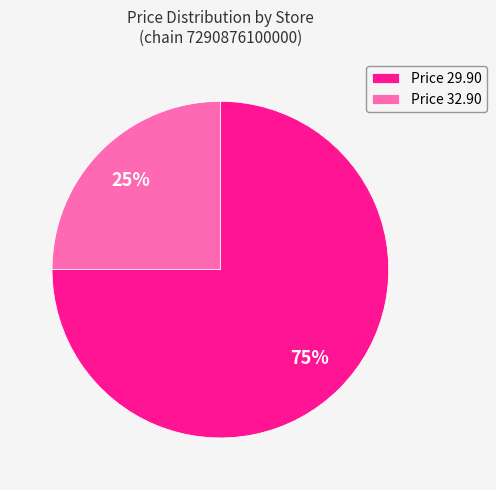

To the nearest percent, what is the average slice percentage?

50%